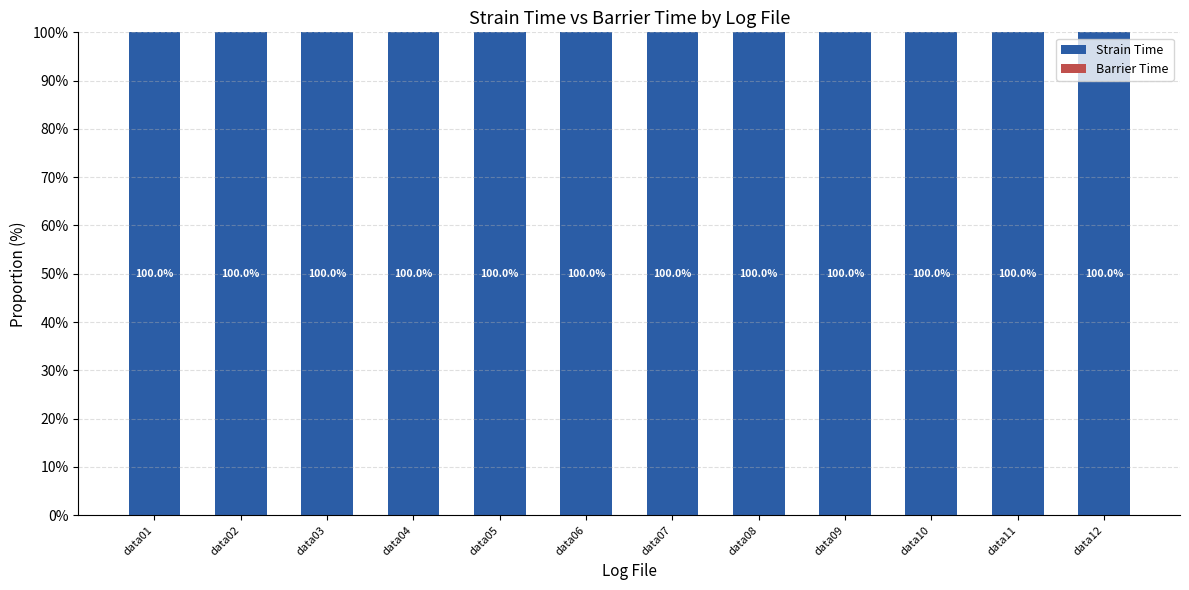

Is it true that Strain Time equals 60.6 at data05?

False